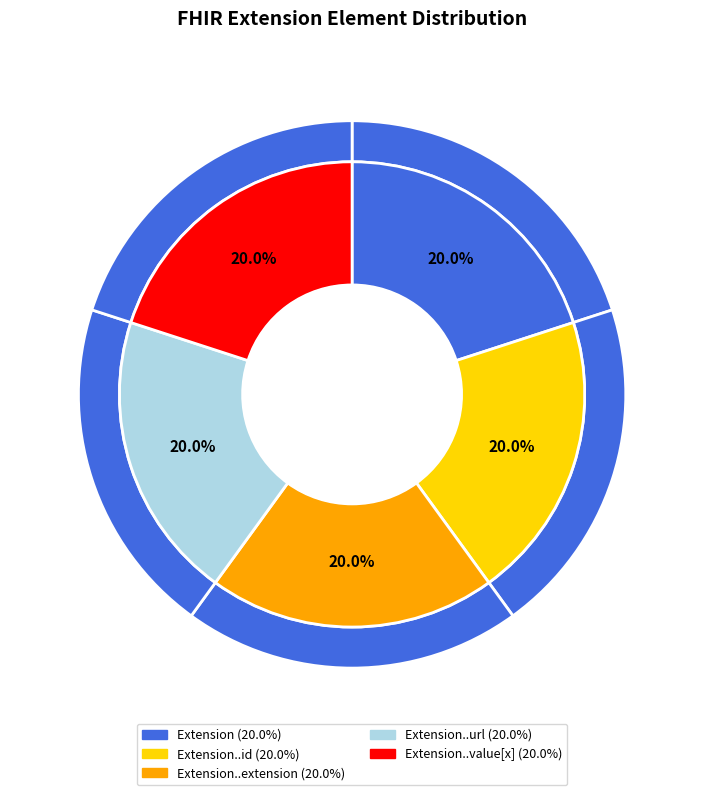

How many segments does this pie chart have?

5